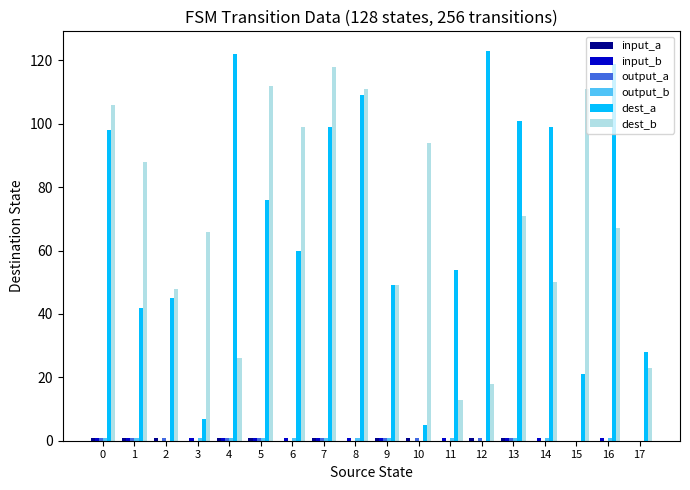

How many groups of bars are there?

18